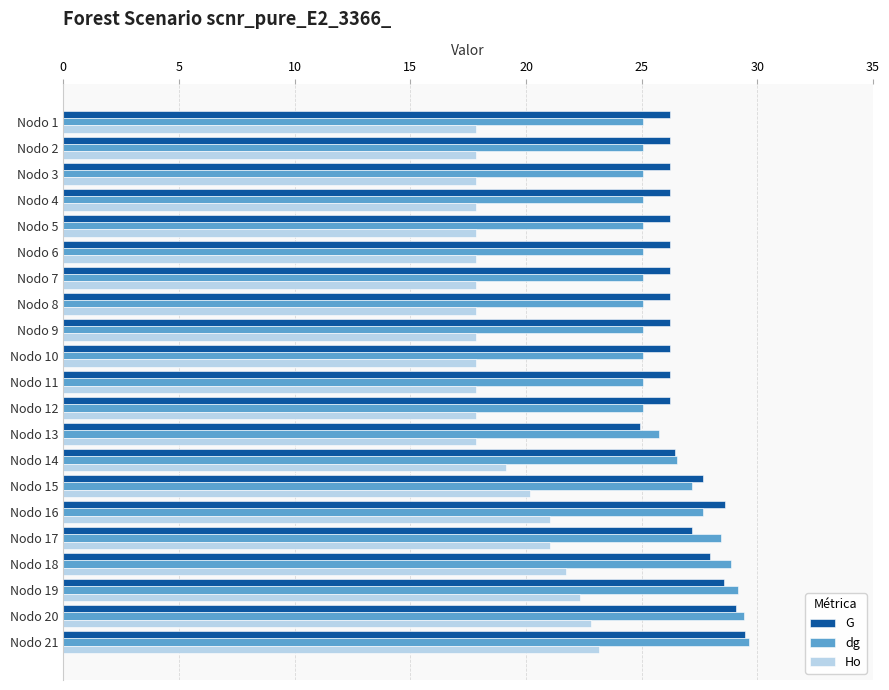

Which category has the highest value in the Ho series?

Nodo 21